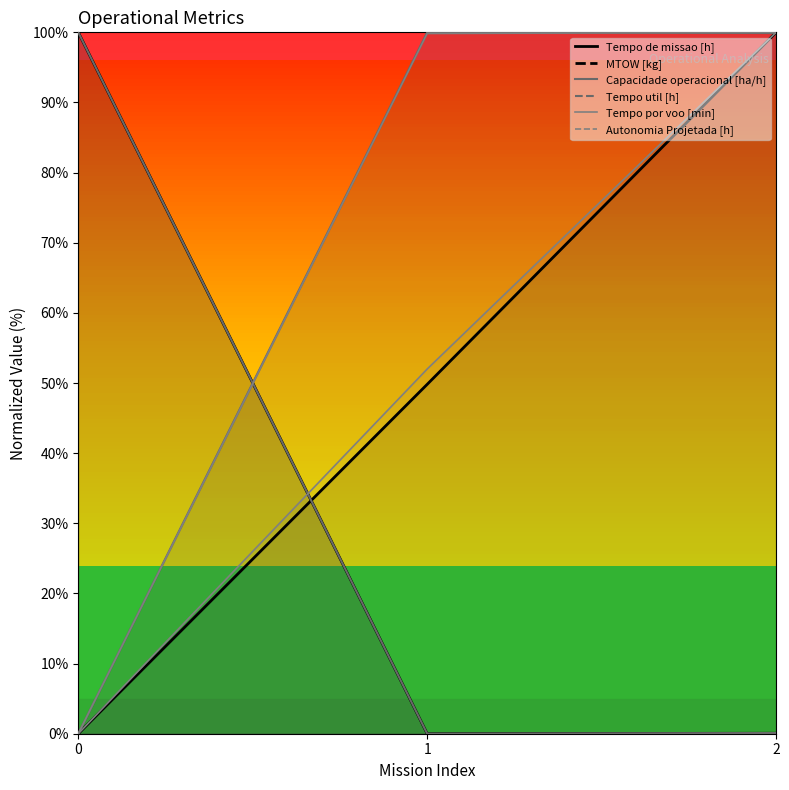

What is the difference between the Tempo util [h] values at 2 and 1?

0.1